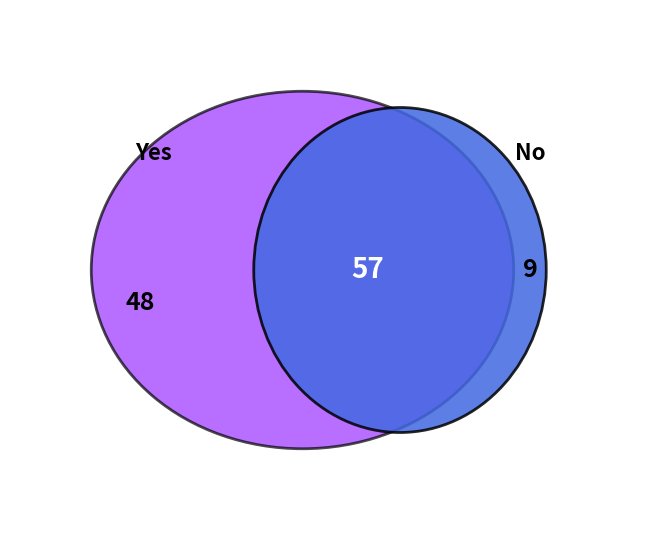

To the nearest percent, what percentage of the pie is No?

16%